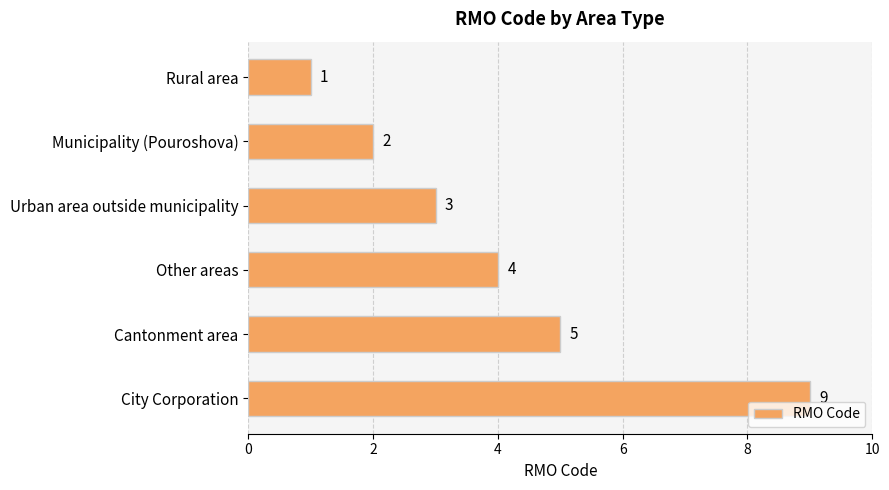

What position from the top is Cantonment area?

5